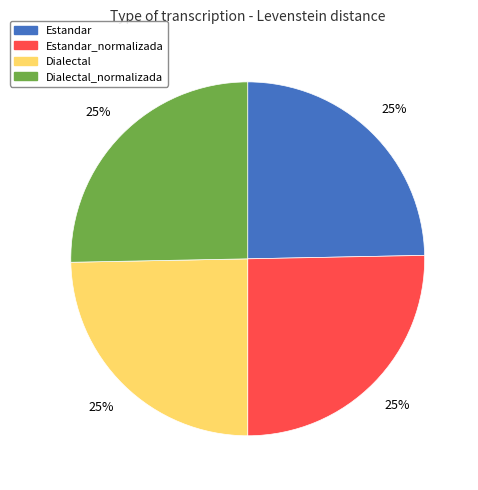

Is there a majority slice in this chart?

No